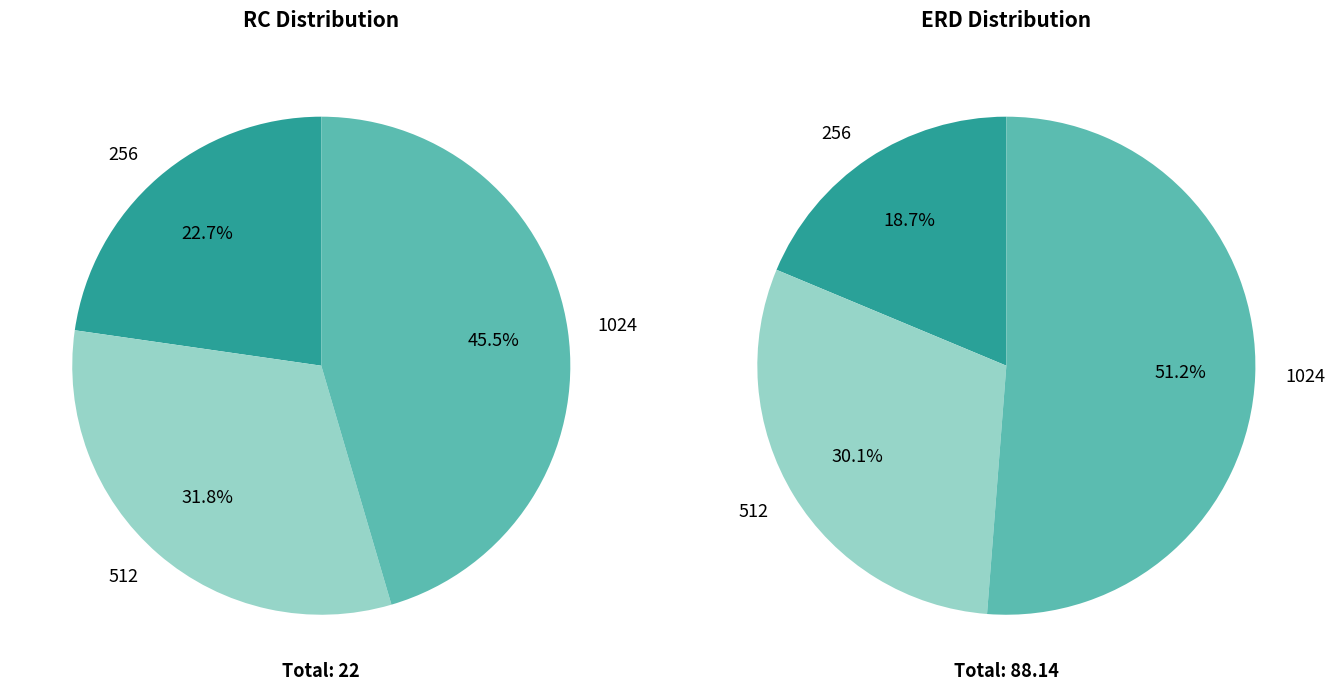

Combined, what portion of the pie is 512 and 1024?

77.3%